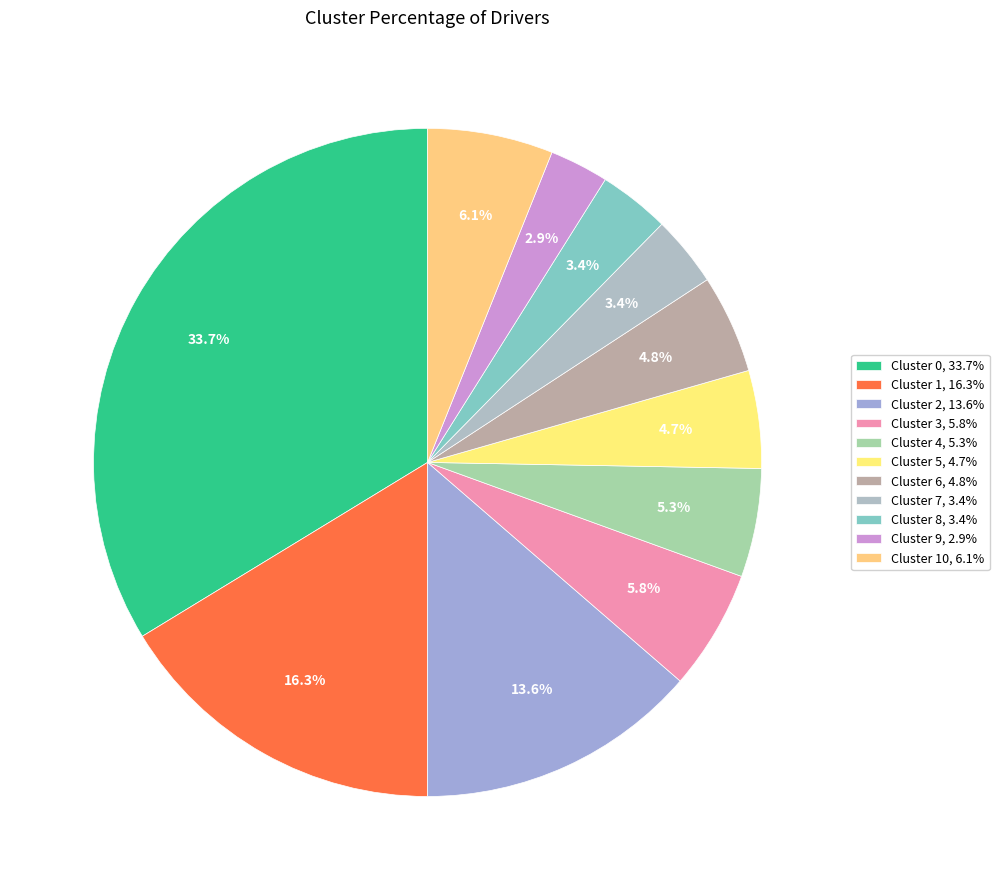

To the nearest percent, what is the average slice percentage?

9%